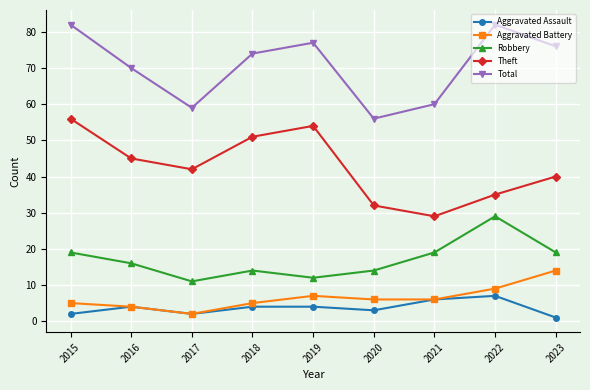

At how many categories does at least one series exceed 34?

9